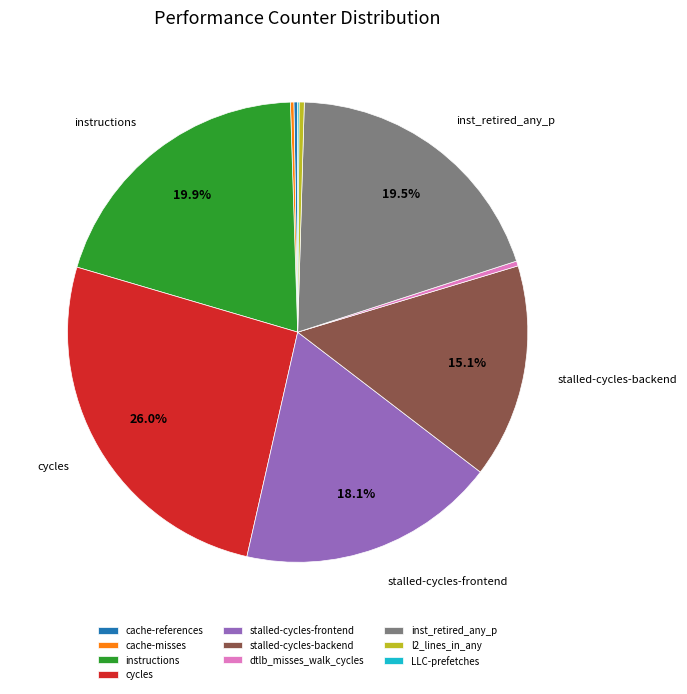

Is stalled-cycles-frontend the majority of the pie?

No